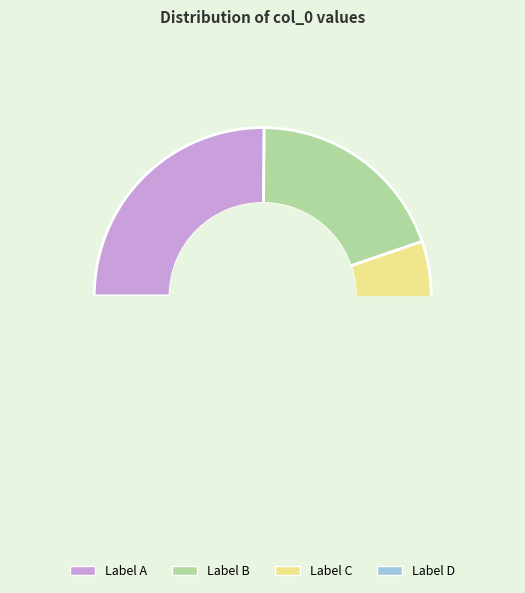

The 683900 slice represents 37% of the pie. True or false?

False